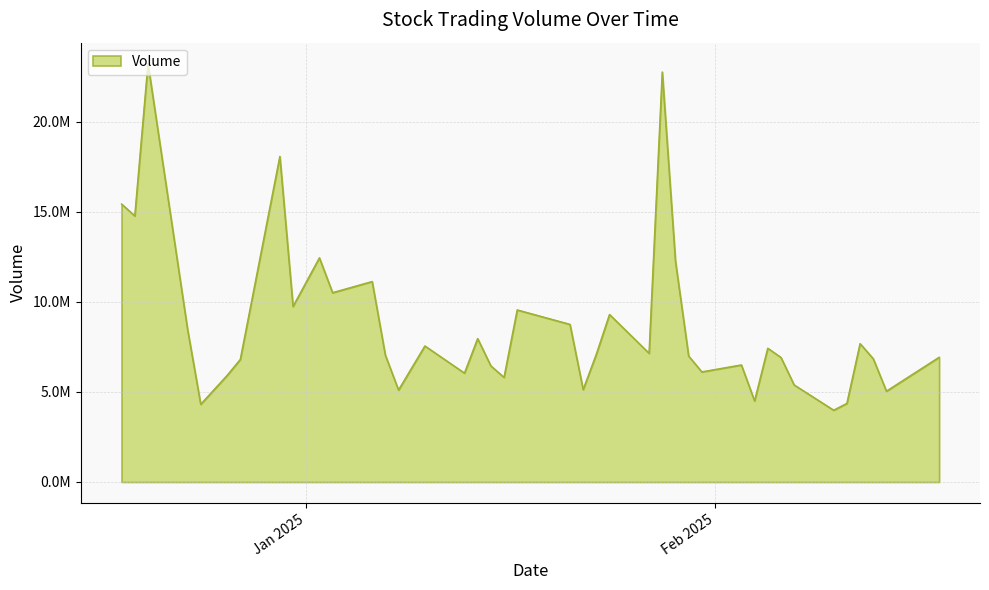

Does the chart have visible grid lines?

Yes